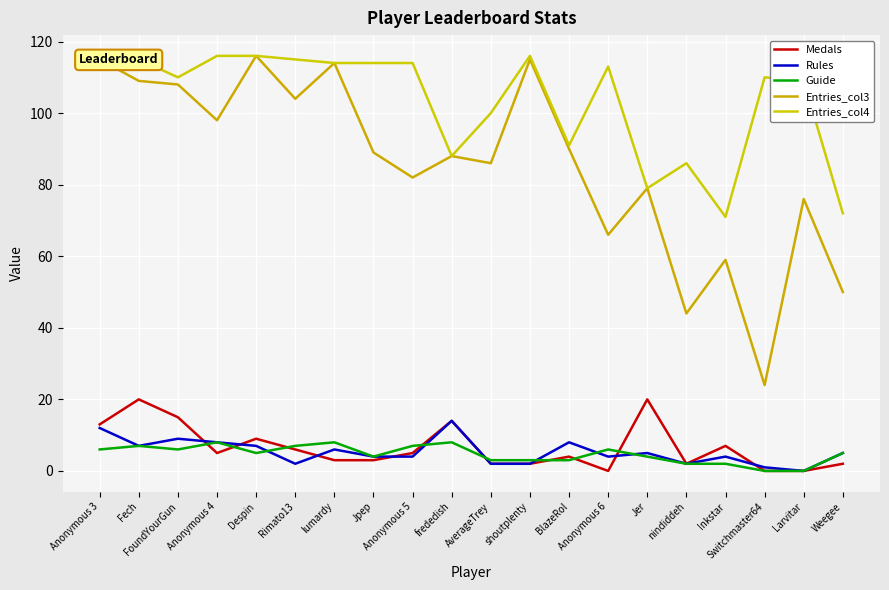

Reading left to right, extract all data points from this chart.

Medals: Anonymous 3=13	Fech=20	FoundYourGun=15	Anonymous 4=5	Despin=9	Rimato13=6	lumardy=3	Jpep=3	Anonymous 5=5	frededish=14	AverageTrey=2	shoutplenty=2	BlazeRol=4	Anonymous 6=0	Jer=20	nindiddeh=2	Inkstar=7	Switchmaster64=0	Larvitar=0	Weegee=2
Rules: Anonymous 3=12	Fech=7	FoundYourGun=9	Anonymous 4=8	Despin=7	Rimato13=2	lumardy=6	Jpep=4	Anonymous 5=4	frededish=14	AverageTrey=2	shoutplenty=2	BlazeRol=8	Anonymous 6=4	Jer=5	nindiddeh=2	Inkstar=4	Switchmaster64=1	Larvitar=0	Weegee=5
Guide: Anonymous 3=6	Fech=7	FoundYourGun=6	Anonymous 4=8	Despin=5	Rimato13=7	lumardy=8	Jpep=4	Anonymous 5=7	frededish=8	AverageTrey=3	shoutplenty=3	BlazeRol=3	Anonymous 6=6	Jer=4	nindiddeh=2	Inkstar=2	Switchmaster64=0	Larvitar=0	Weegee=5
Entries_col3: Anonymous 3=115	Fech=109	FoundYourGun=108	Anonymous 4=98	Despin=116	Rimato13=104	lumardy=114	Jpep=89	Anonymous 5=82	frededish=88	AverageTrey=86	shoutplenty=115	BlazeRol=90	Anonymous 6=66	Jer=79	nindiddeh=44	Inkstar=59	Switchmaster64=24	Larvitar=76	Weegee=50
Entries_col4: Anonymous 3=115	Fech=115	FoundYourGun=110	Anonymous 4=116	Despin=116	Rimato13=115	lumardy=114	Jpep=114	Anonymous 5=114	frededish=88	AverageTrey=100	shoutplenty=116	BlazeRol=91	Anonymous 6=113	Jer=79	nindiddeh=86	Inkstar=71	Switchmaster64=110	Larvitar=109	Weegee=72